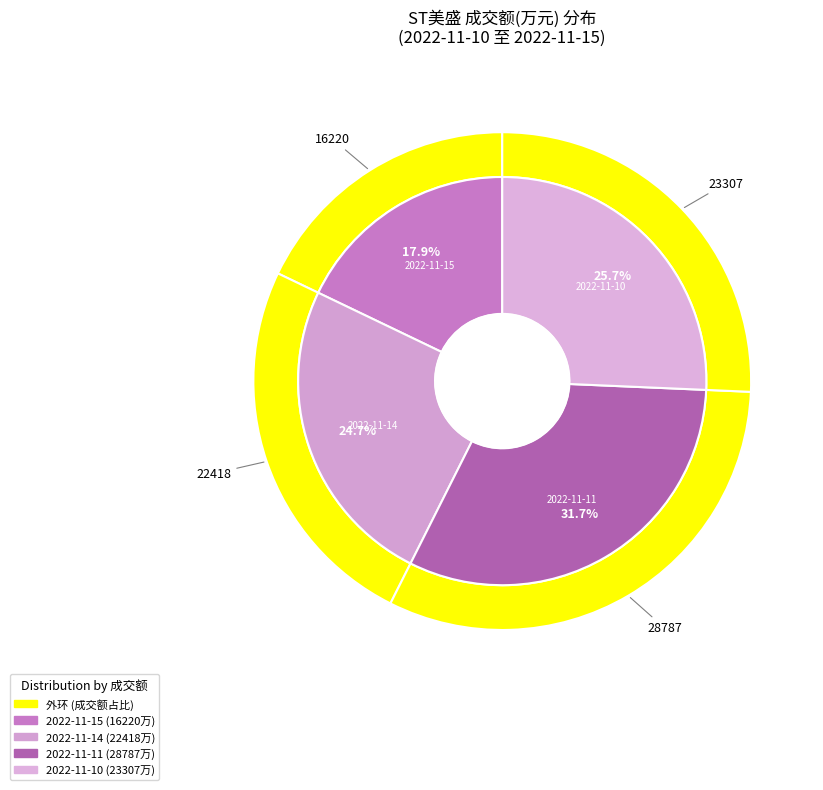

How many segments does this pie chart have?

4